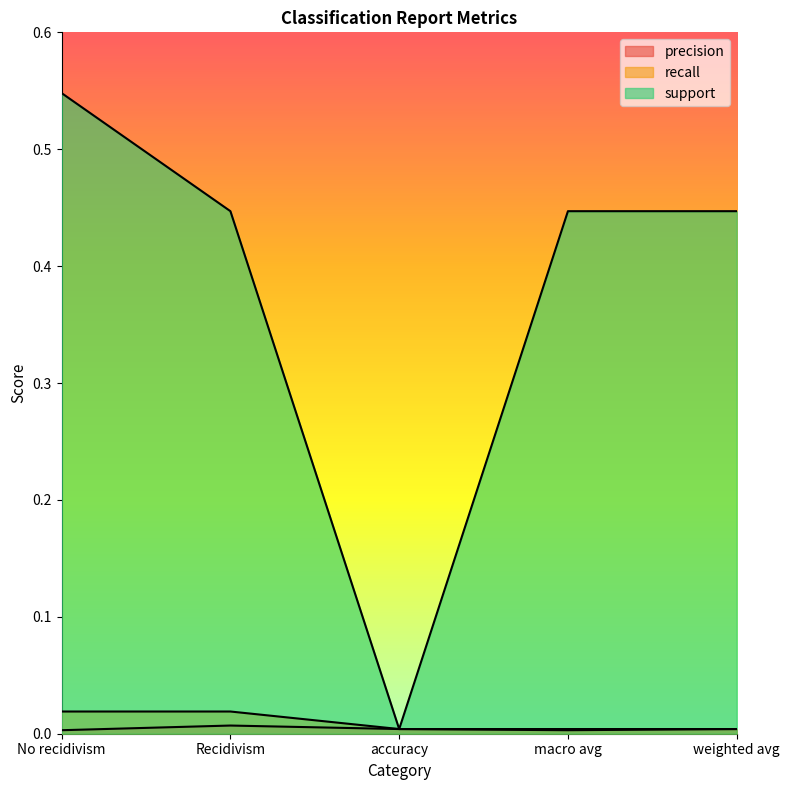

Reading right to left, transcribe all the data shown in this chart.

precision: weighted avg=0.0	macro avg=0.0	accuracy=0.0	Recidivism=0.0	No recidivism=0.0
recall: weighted avg=0.0	macro avg=0.0	accuracy=0.0	Recidivism=0.0	No recidivism=0.0
support: weighted avg=0.4	macro avg=0.4	accuracy=0.0	Recidivism=0.4	No recidivism=0.5